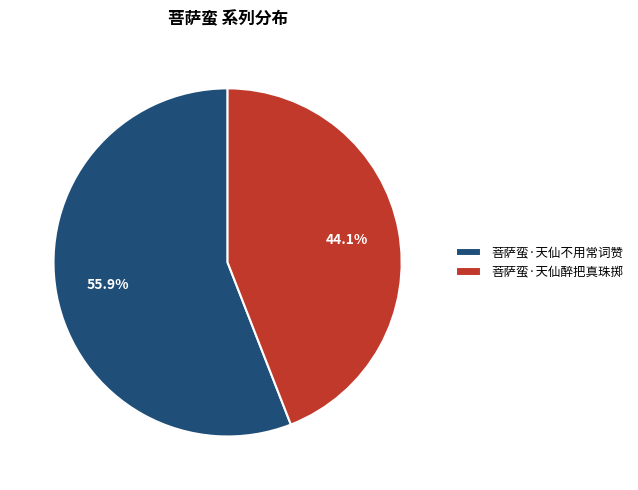

Which category has the smallest portion of the pie?

菩萨蛮·天仙醉把真珠掷